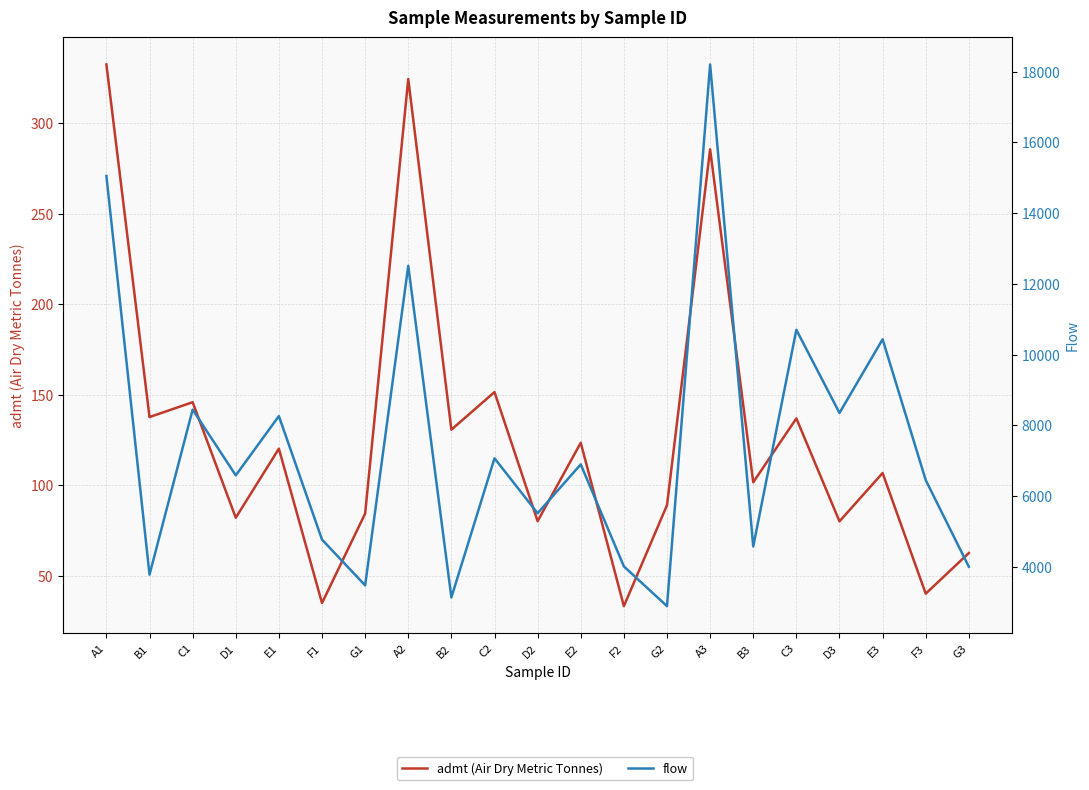

What is the label of the 6th point from the right?

B3